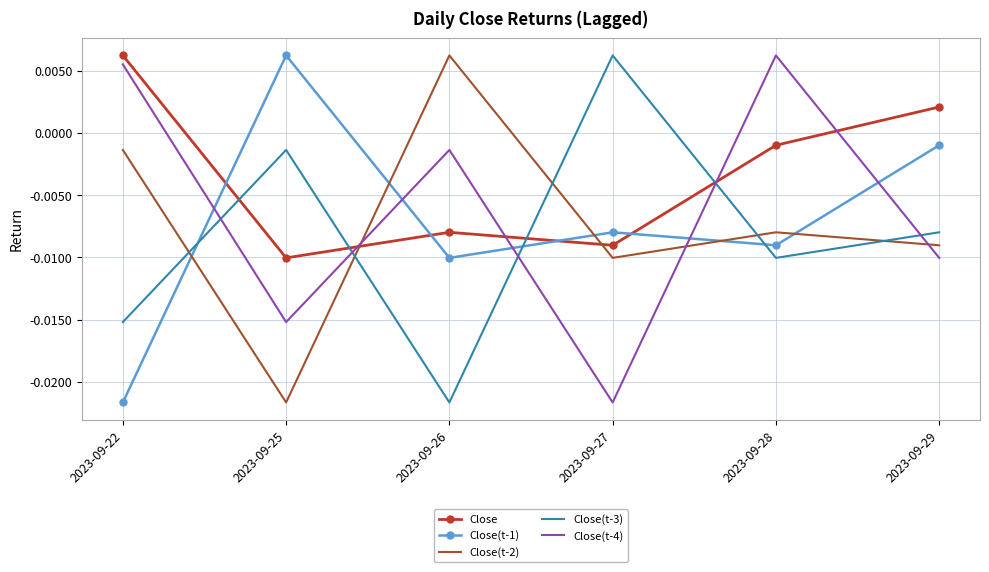

At how many categories does at least one series exceed 0?

6